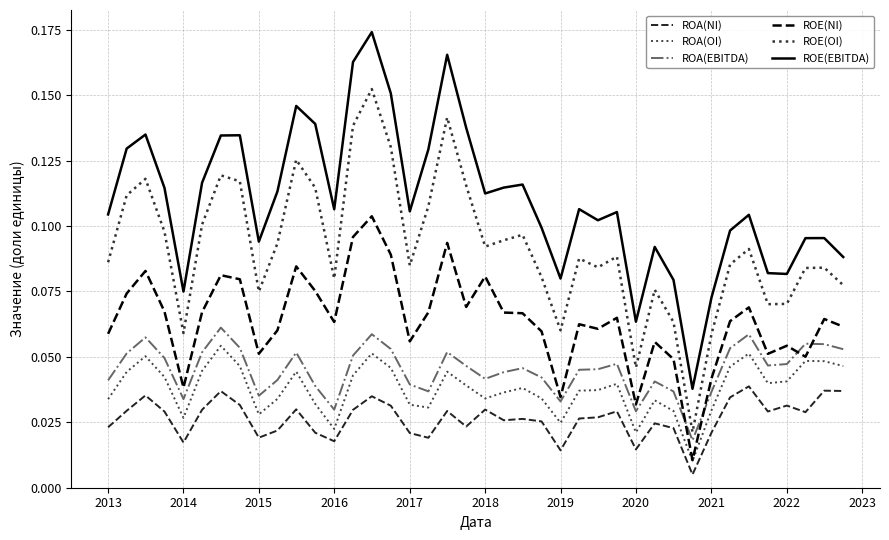

True or false: ROA(NI) and ROE(NI) intersect in this chart.

False